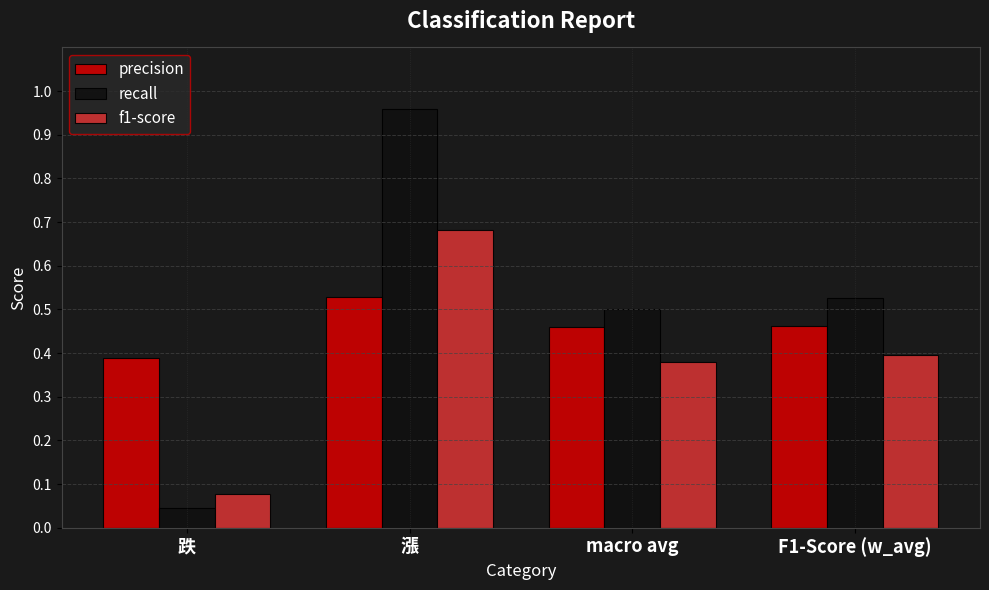

Is it true that precision equals 0.5 at macro avg?

True